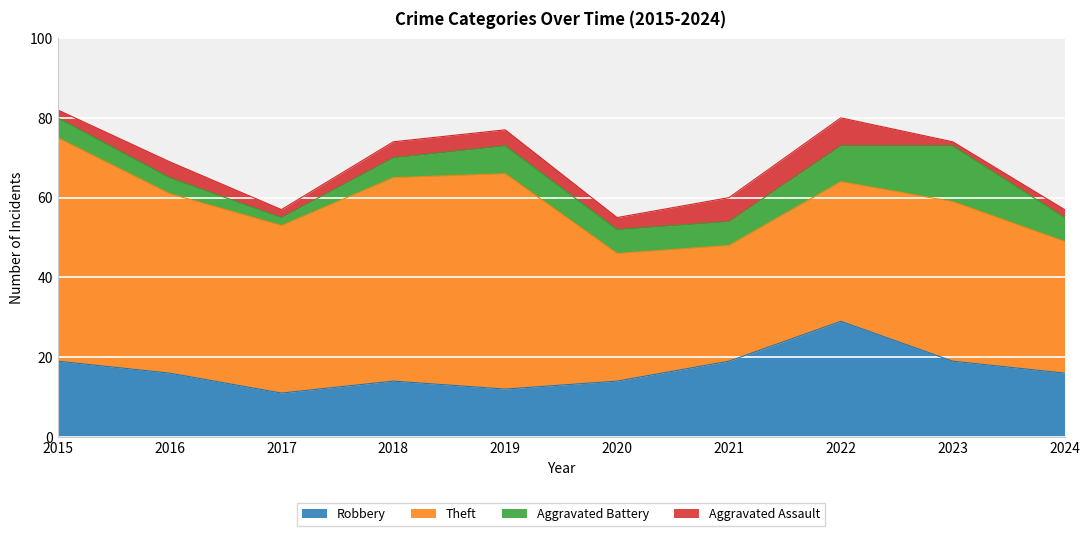

Reading left to right, extract all data points from this chart.

Robbery: 19	16	11	14	12	14	19	29	19	16
Theft: 56	45	42	51	54	32	29	35	40	33
Aggravated Battery: 5	4	2	5	7	6	6	9	14	6
Aggravated Assault: 2	4	2	4	4	3	6	7	1	2